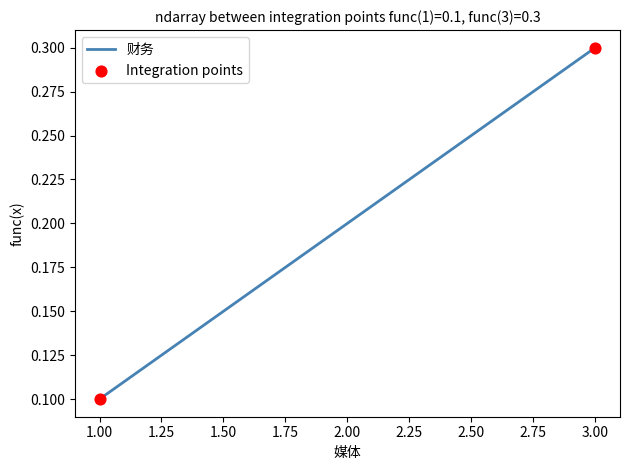

What is the change in value from 1.00 to 2.00?

+0.1